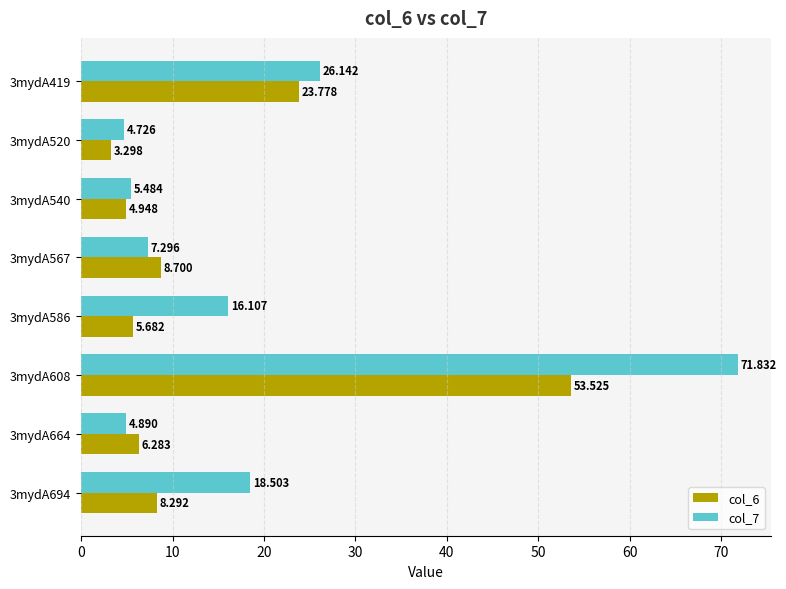

Is the value of col_7 at 3mydA567 greater than the value of col_6 at 3mydA586?

Yes